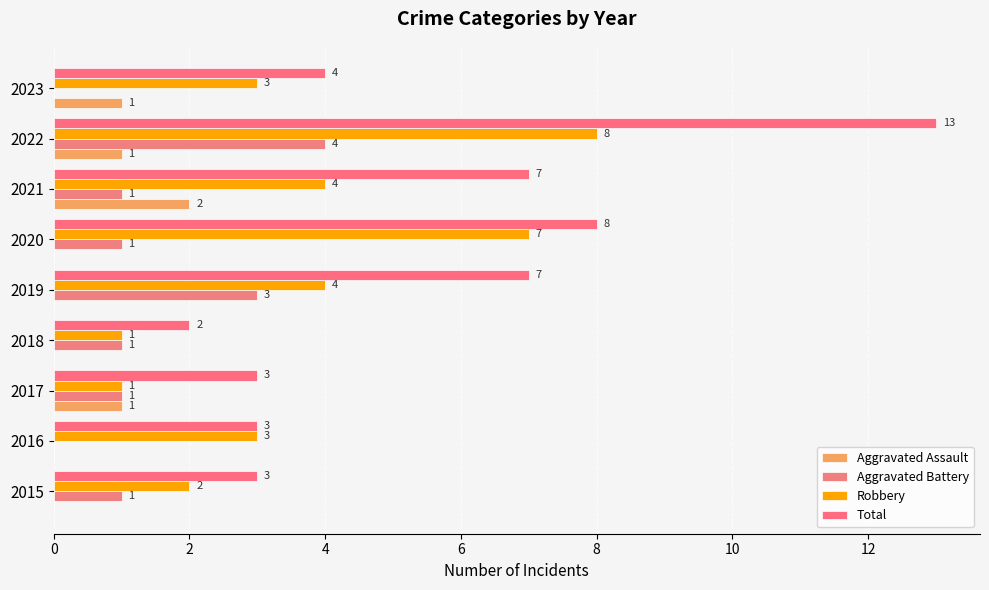

List the series in order of their overall mean, lowest first.

Aggravated Assault, Aggravated Battery, Robbery, Total